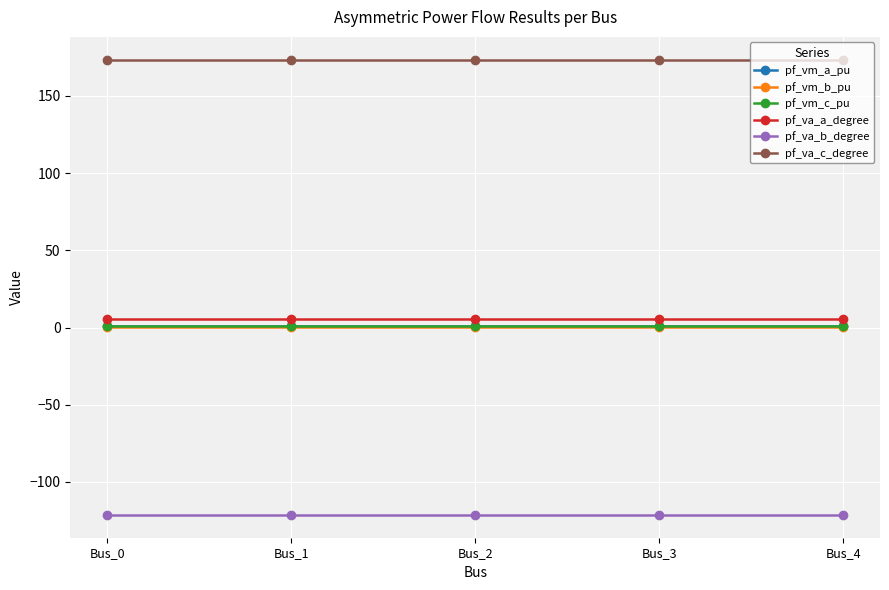

What are all the series names shown in the legend?

pf_vm_a_pu, pf_vm_b_pu, pf_vm_c_pu, pf_va_a_degree, pf_va_b_degree, pf_va_c_degree